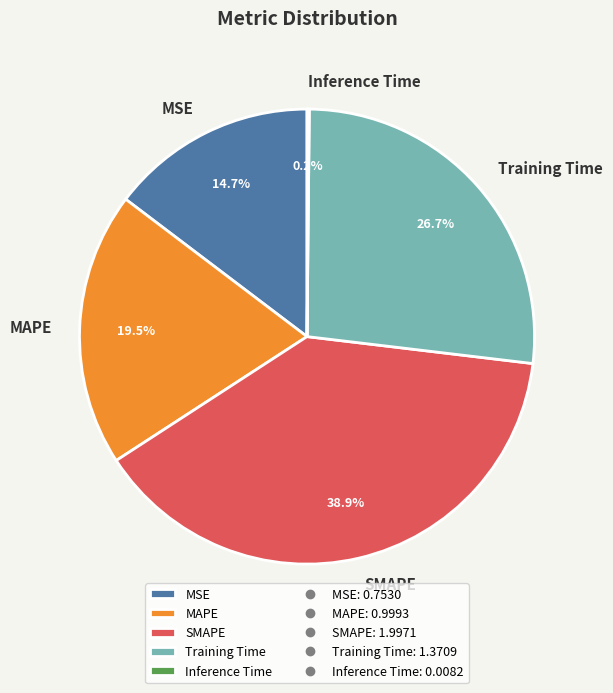

Which category has the biggest portion of the pie?

SMAPE